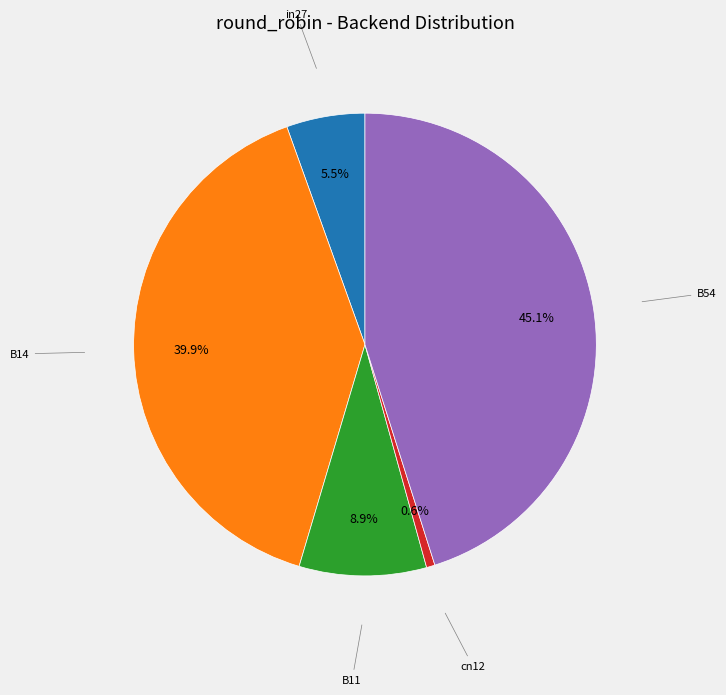

Is there any slice that represents more than half of the pie?

No